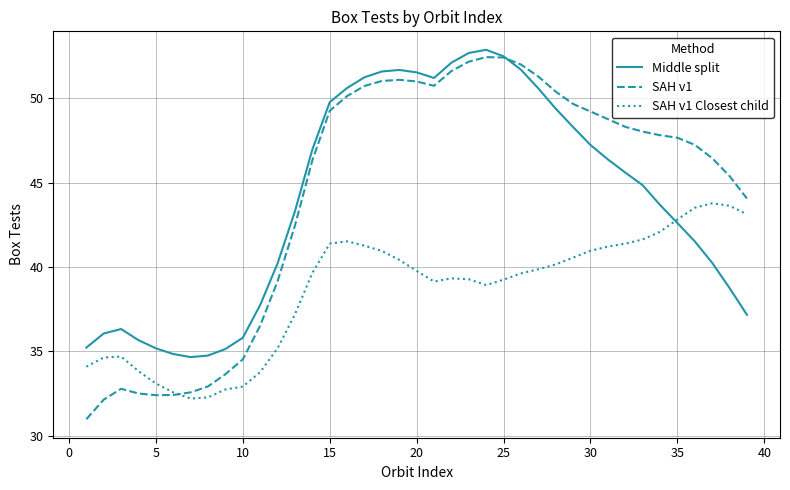

What is the difference between the second highest and minimum values in the SAH v1 Closest child series?

11.4